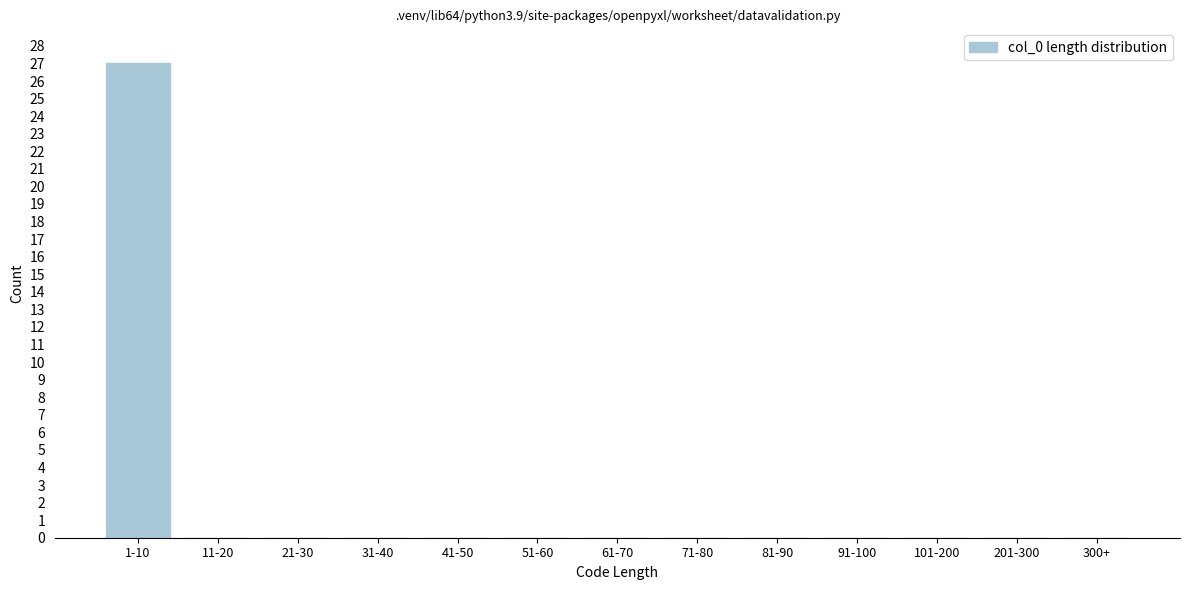

True or false: the data shows 11 at 61-70.

False